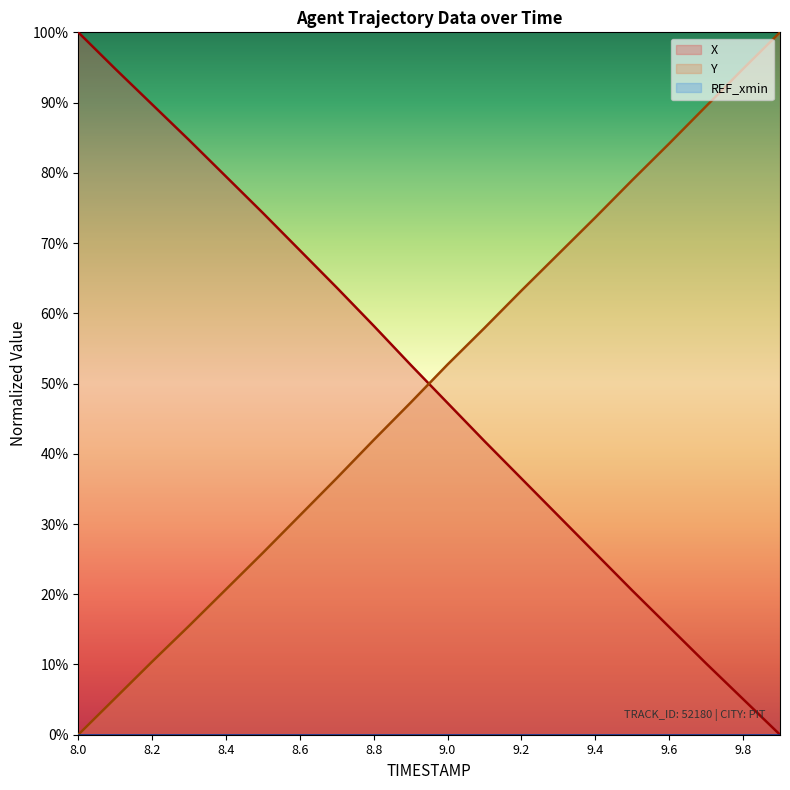

What is the greatest value displayed?

100.0